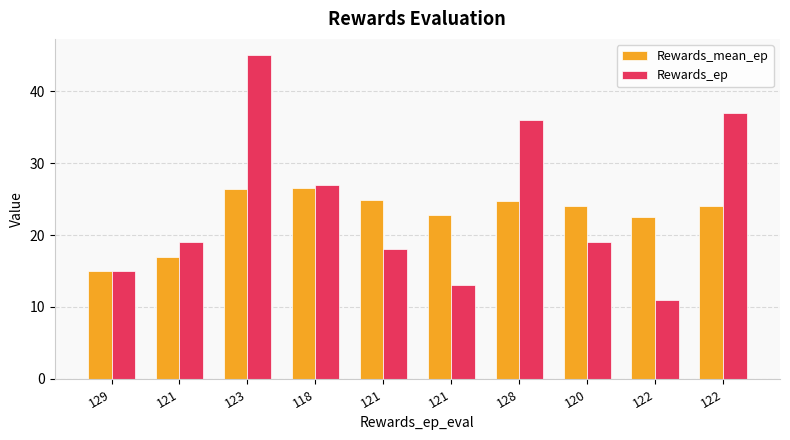

What is the difference between the second highest and minimum values in the Rewards_mean_ep series?

11.3